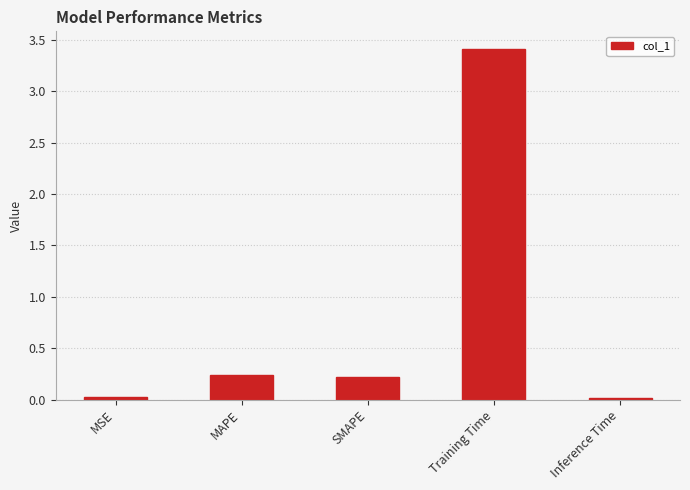

At which category does the chart reach its peak across all series?

Training Time